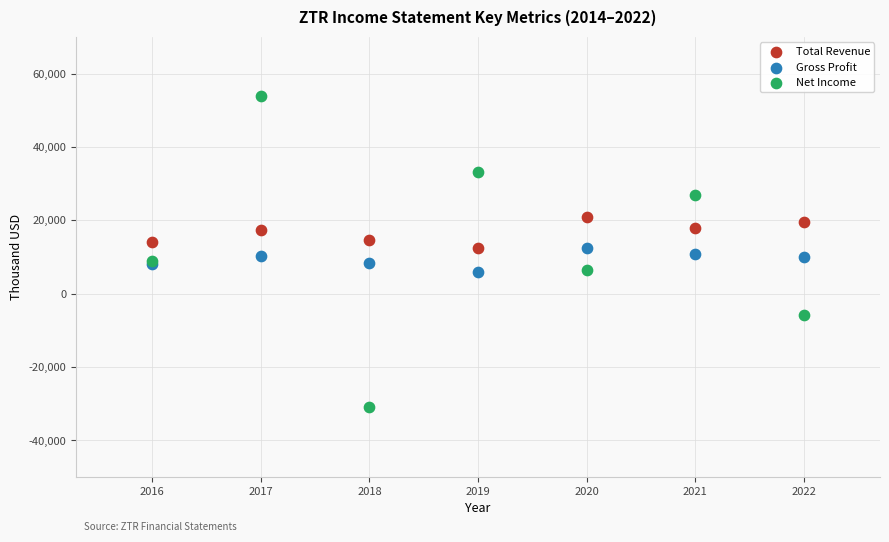

Which series contains the lowest Y value?

Net Income